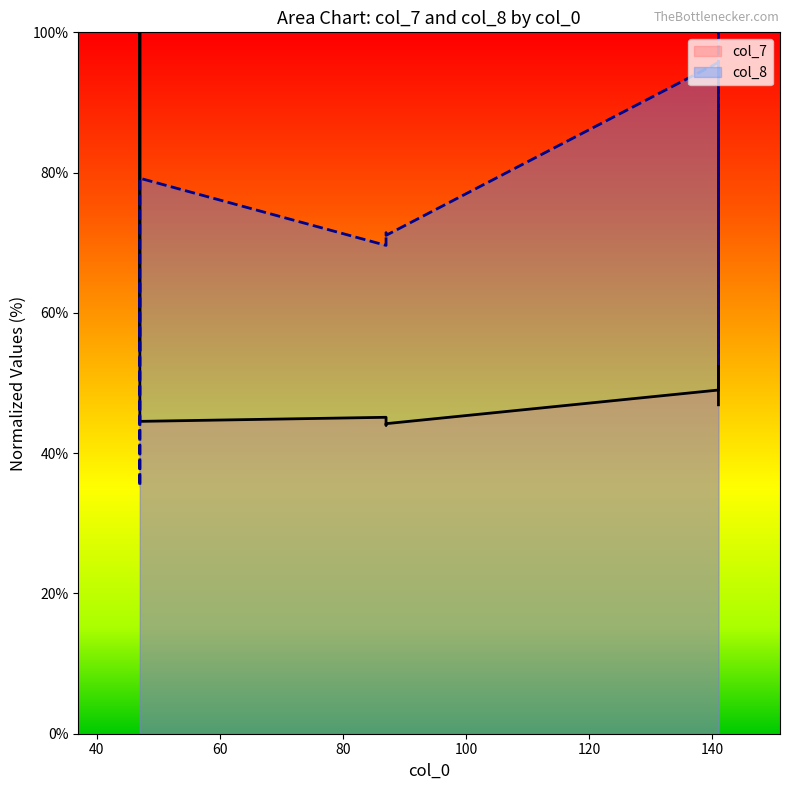

What is the value of the col_7 point at the 7th from the left?

49.0